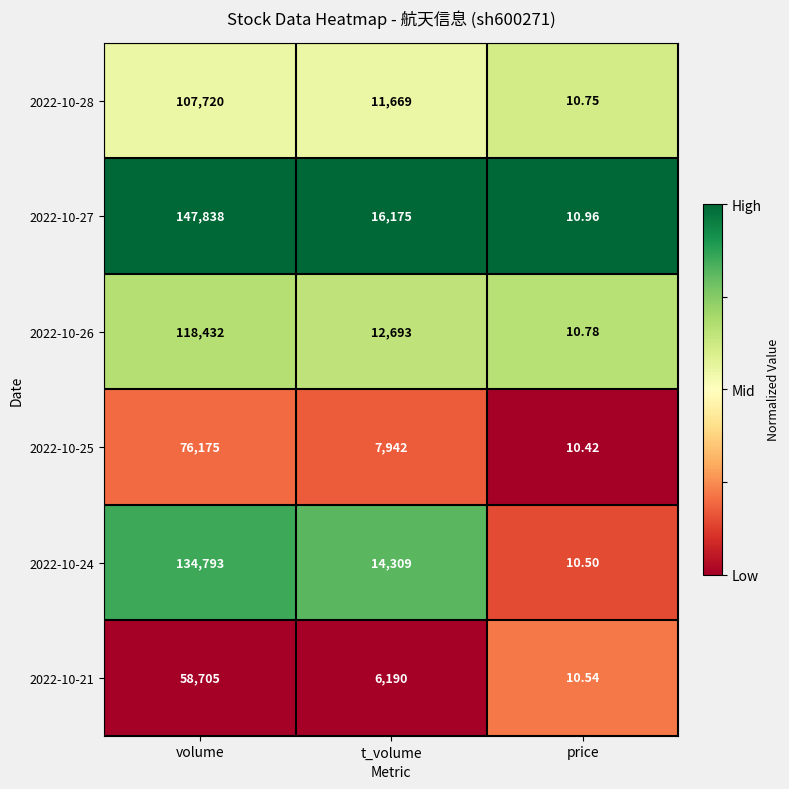

List the labels in order of 2022-10-26 value, smallest first.

price, t_volume, volume